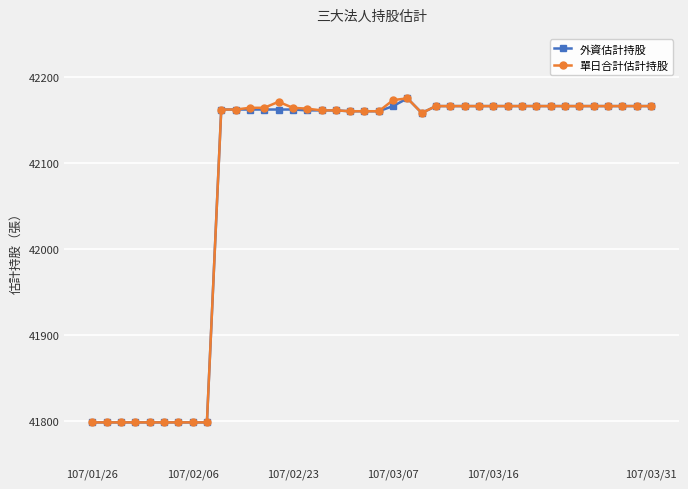

At how many categories does at least one series exceed 42089?

31